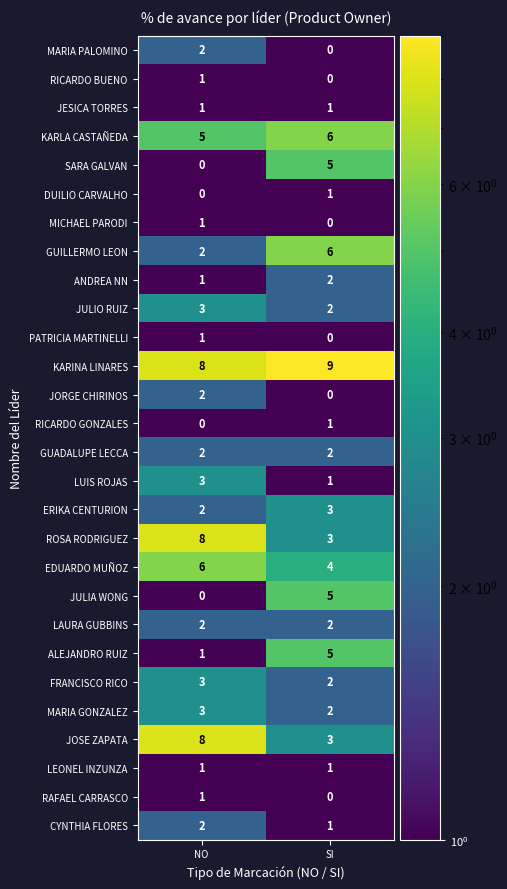

At which category is the sum across all series the highest?

NO